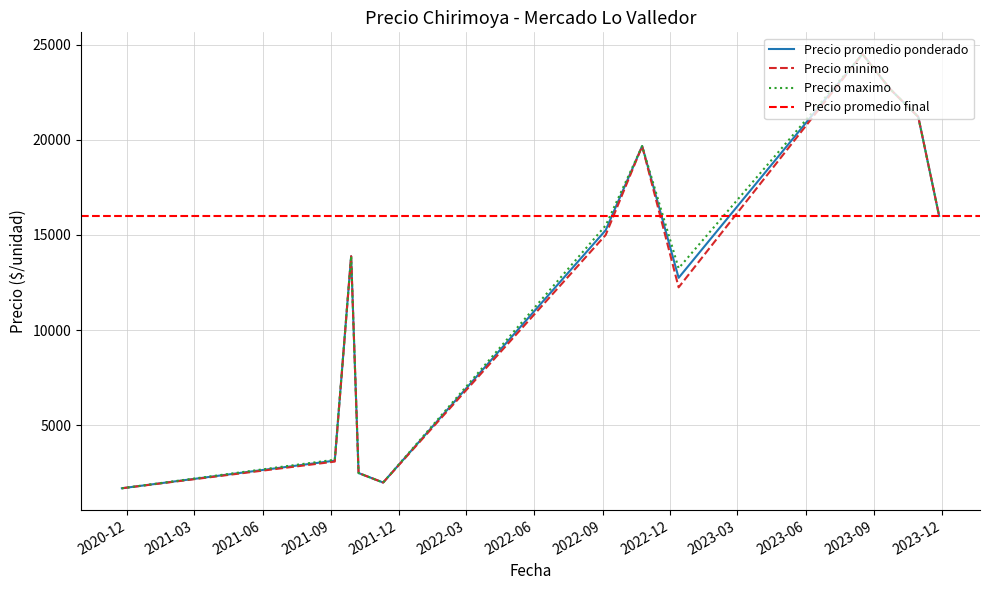

What is the lowest value of the Precio maximo series?

1700.0